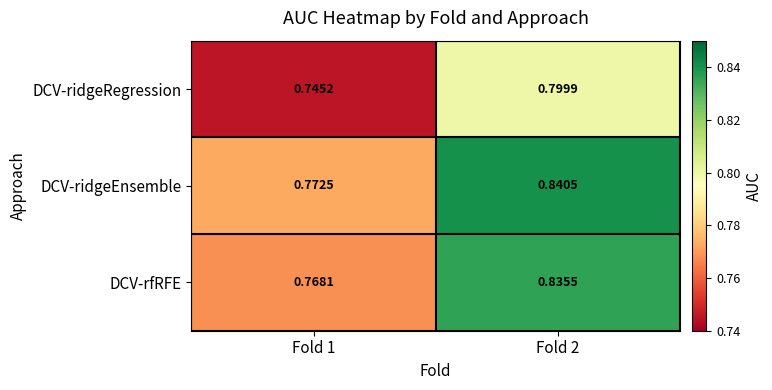

Is the value of DCV-ridgeRegression at Fold 2 greater than the value of DCV-ridgeEnsemble at Fold 2?

No